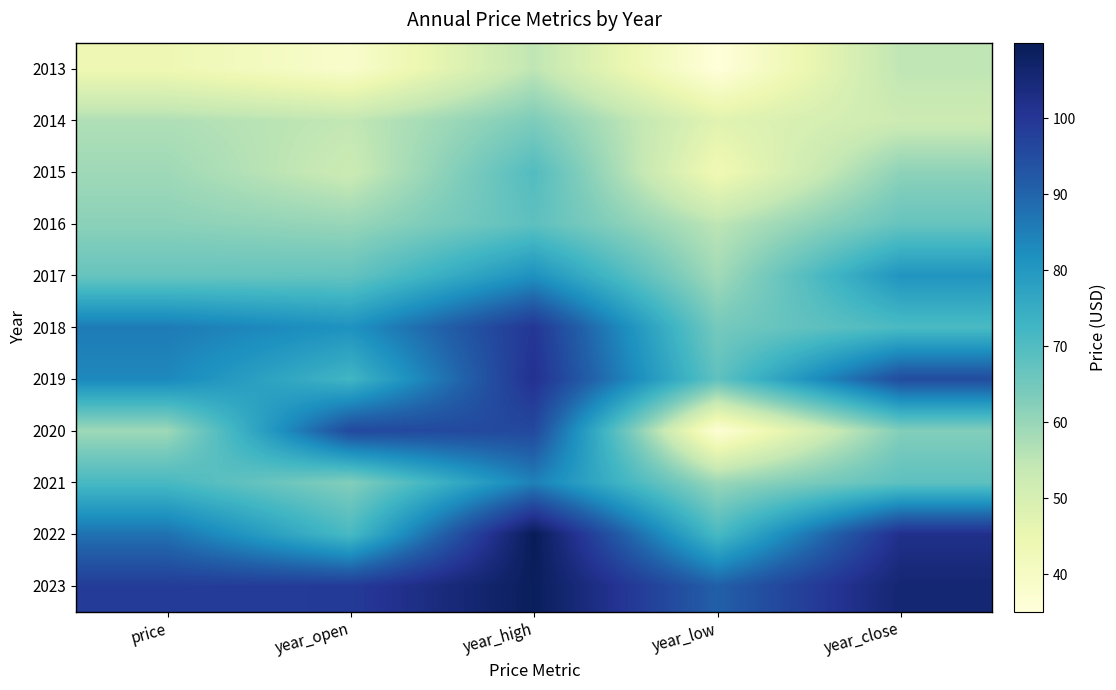

Reading left to right, list all the values displayed in this chart.

2013: price=43.8	year_open=38.4	year_high=55.0	year_low=35.1	year_close=55.0
2014: price=56.9	year_open=54.5	year_high=63.5	year_low=47.5	year_close=52.3
2015: price=59.0	year_open=52.8	year_high=69.8	year_low=43.1	year_close=61.3
2016: price=61.6	year_open=60.0	year_high=68.2	year_low=55.1	year_close=66.8
2017: price=66.7	year_open=67.1	year_high=81.5	year_low=58.7	year_close=80.8
2018: price=85.8	year_open=81.3	year_high=100.0	year_low=64.6	year_close=70.9
2019: price=83.4	year_open=72.5	year_high=101.3	year_low=67.7	year_close=95.0
2020: price=59.2	year_open=95.6	year_high=95.6	year_low=36.2	year_close=62.8
2021: price=71.3	year_open=62.7	year_high=84.9	year_low=59.7	year_close=68.1
2022: price=87.4	year_open=71.2	year_high=109.9	year_low=71.2	year_close=101.9
2023: price=98.5	year_open=98.9	year_high=109.1	year_low=90.8	year_close=105.7